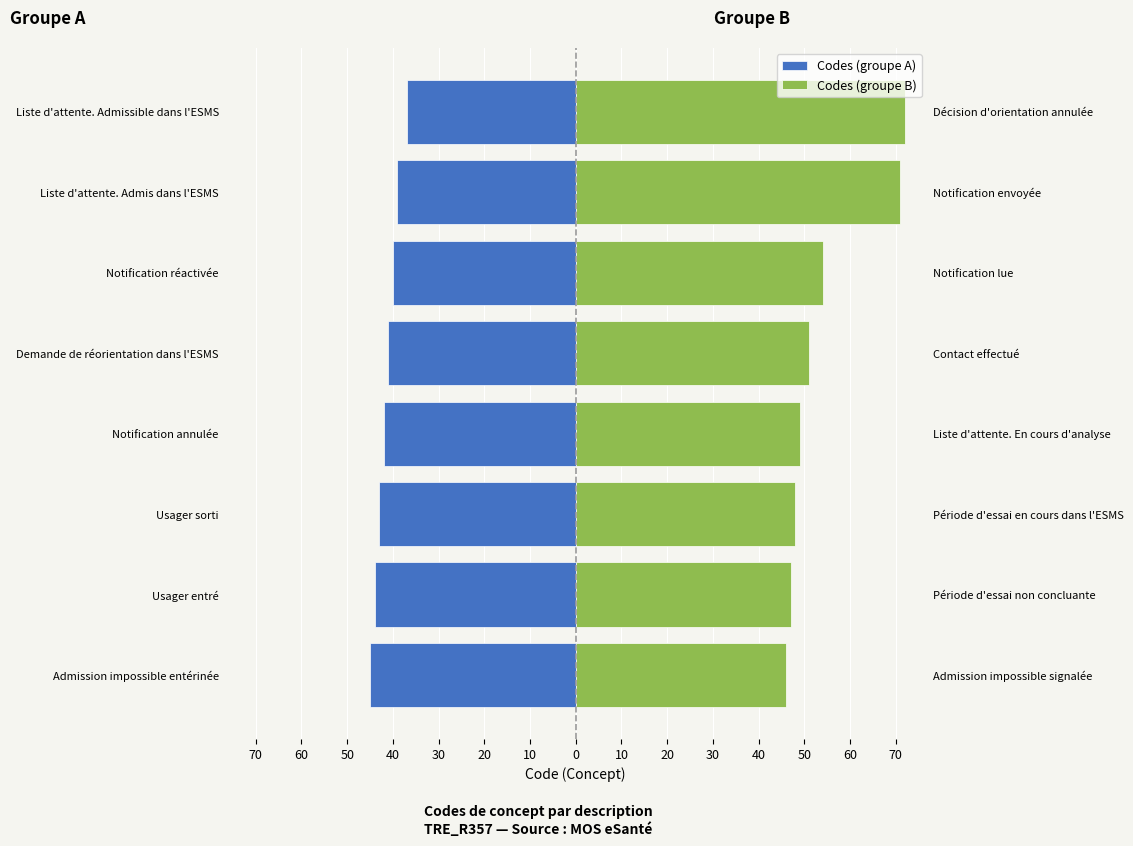

What is the difference between the maximum and minimum values in the Codes (groupe A) series?

8